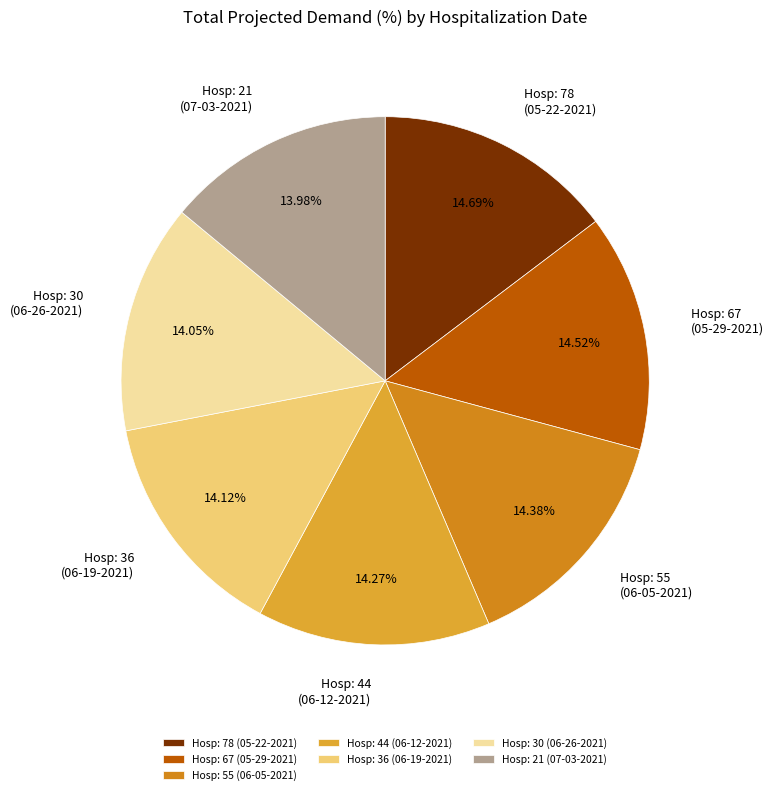

Is the sum of Hosp: 55 (06-05-2021) and Hosp: 78 (05-22-2021) greater than half?

No